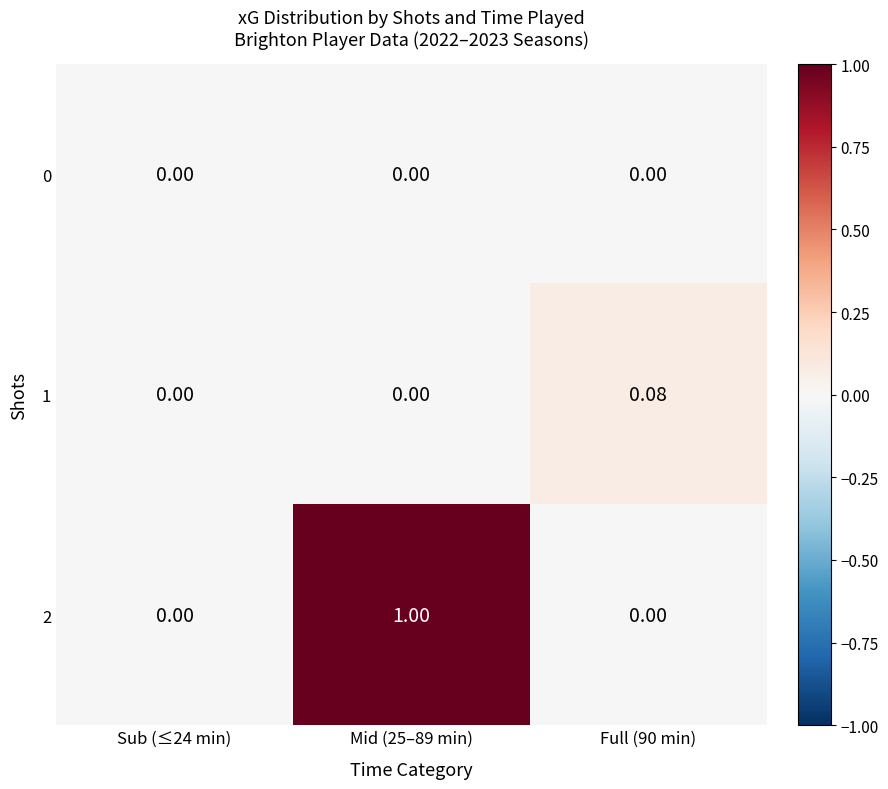

Which series has the widest spread of values?

2